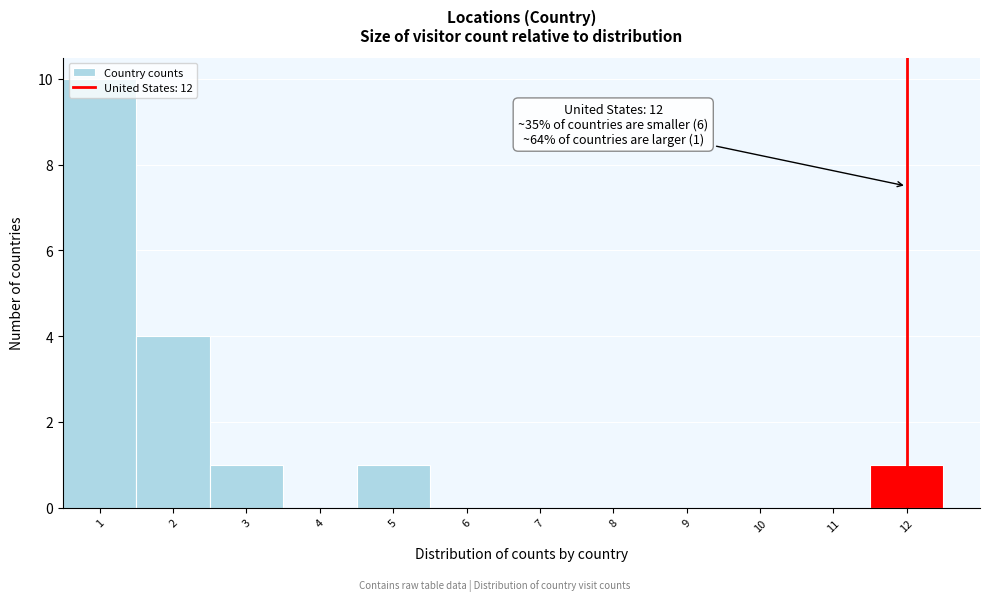

Which range on the x-axis has the tallest bar?

0.5 to 1.5